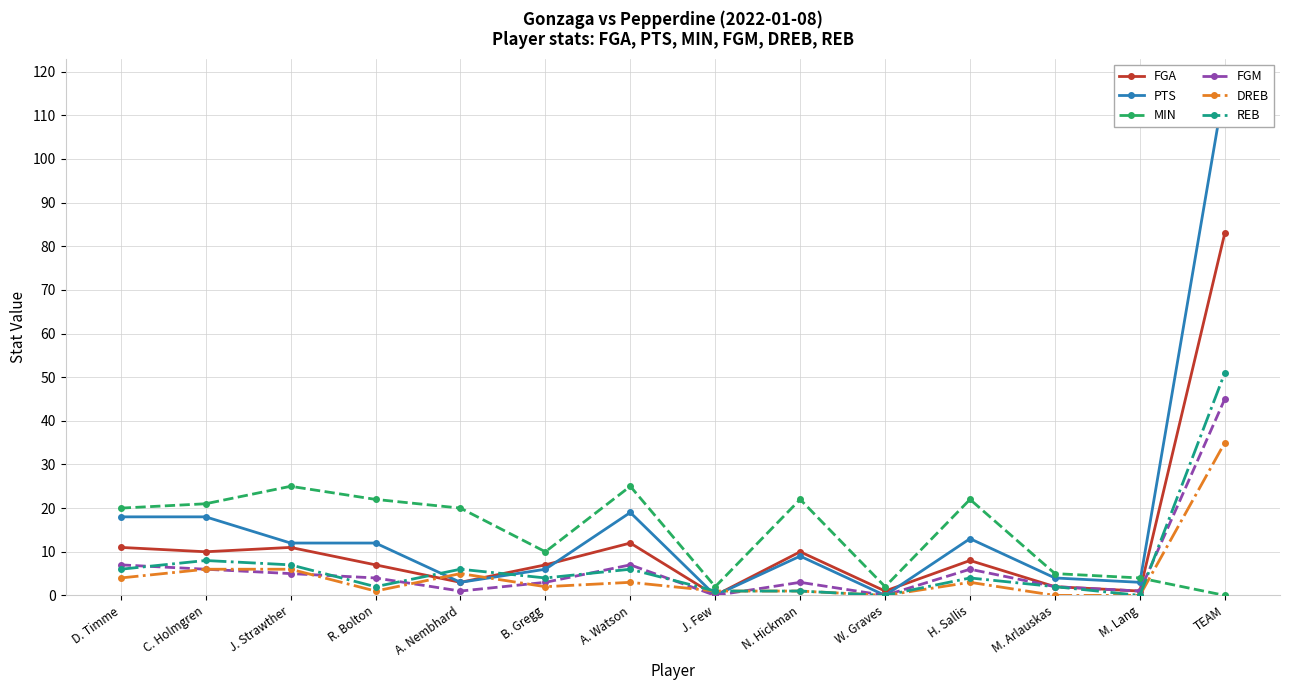

What is the spread (max minus min) of values at W. Graves?

2